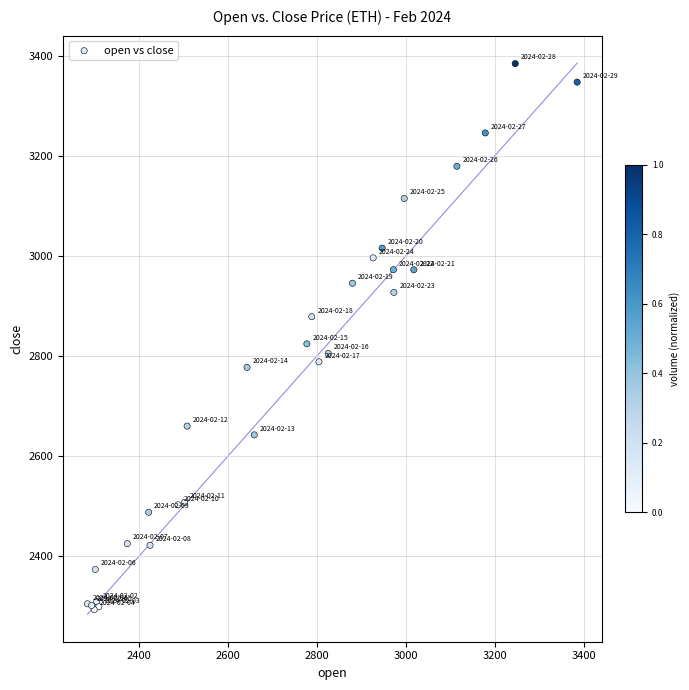

What Y value in the scatter plot is closest to 2838?

2824.3